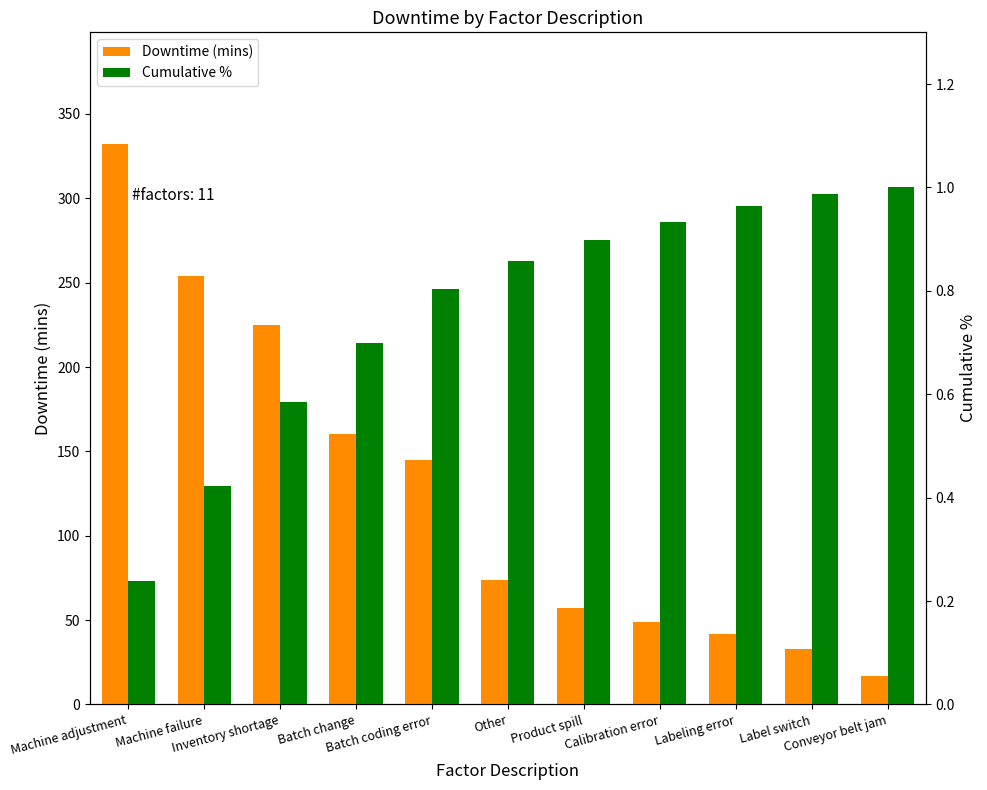

The value of Downtime (mins) at Label switch is 33.0. True or false?

True